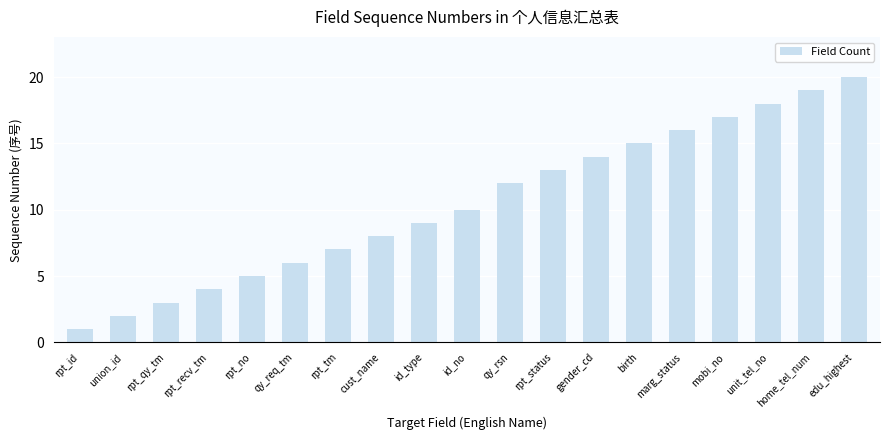

What is the label of the 2nd bar from the left?

union_id